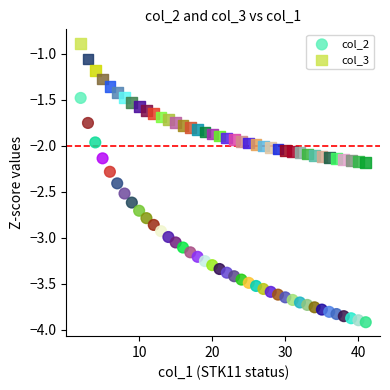

Across all data points, what is the range of Y values (max minus min)?

3.0